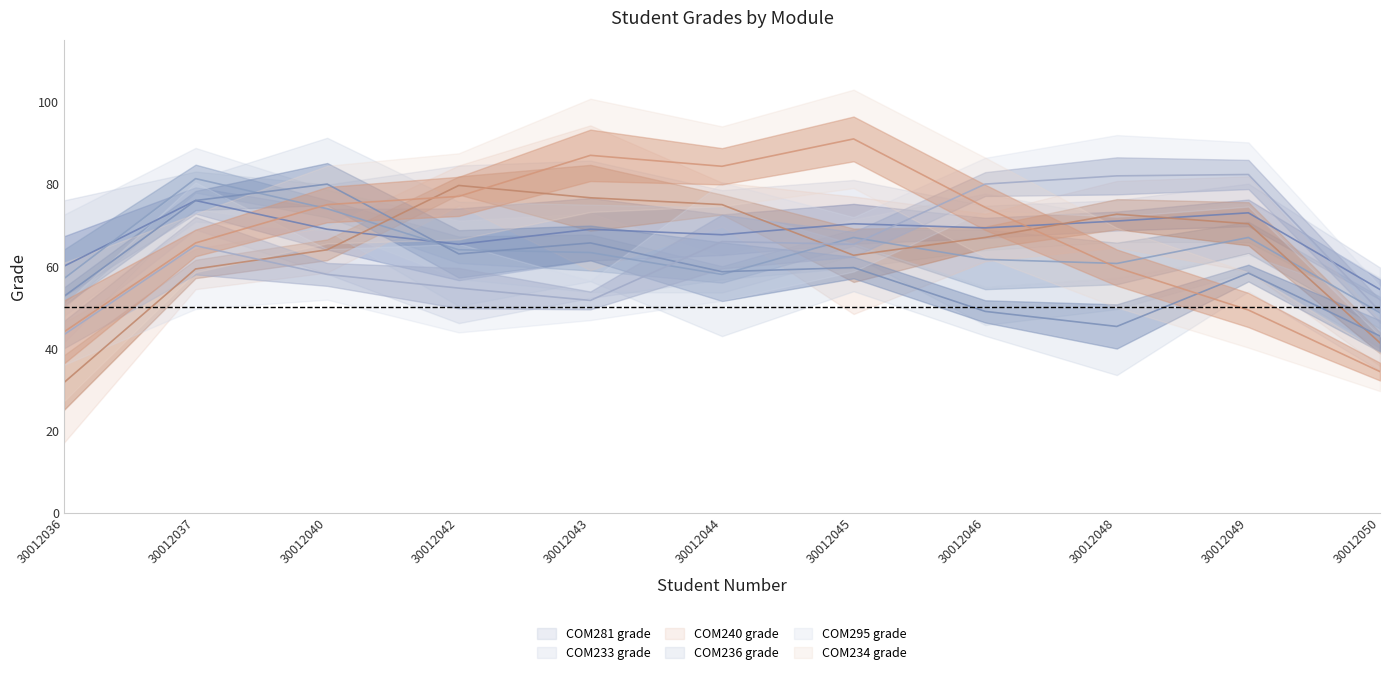

Where do COM233 grade and COM295 grade first cross each other?

30012042 and 30012043